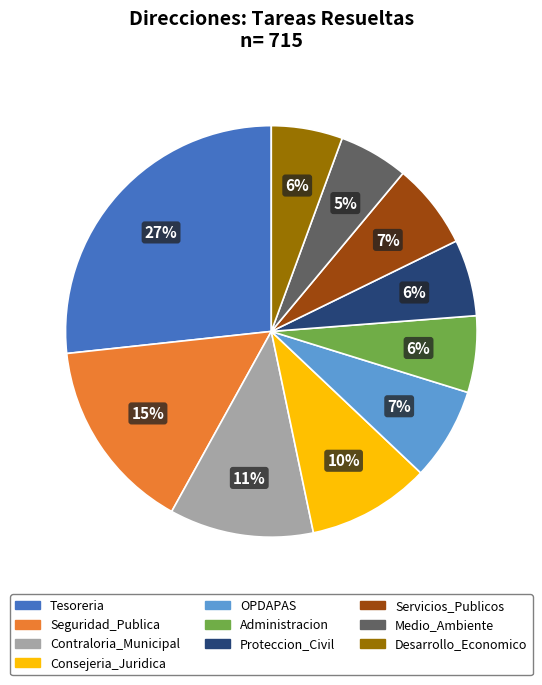

Is there any slice that represents more than half of the pie?

No